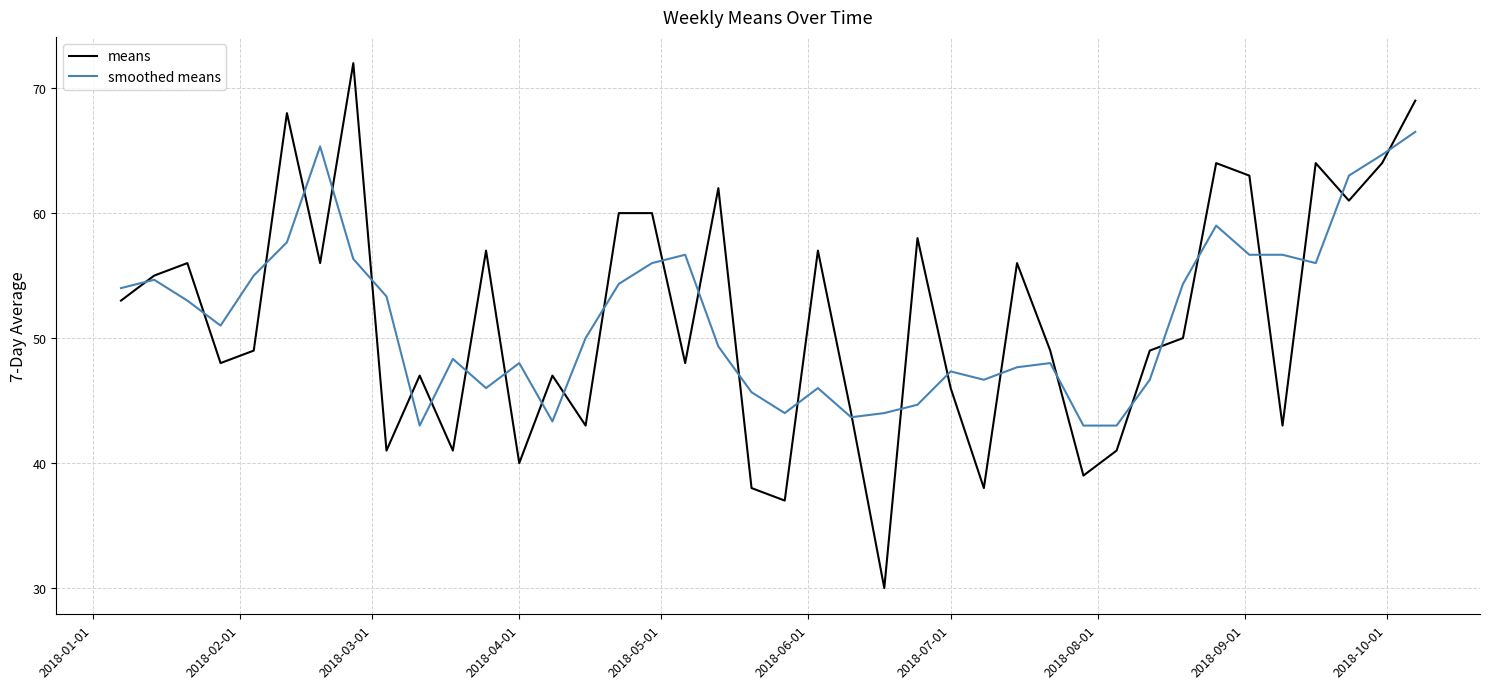

How many values in the smoothed means series are below 51?

20